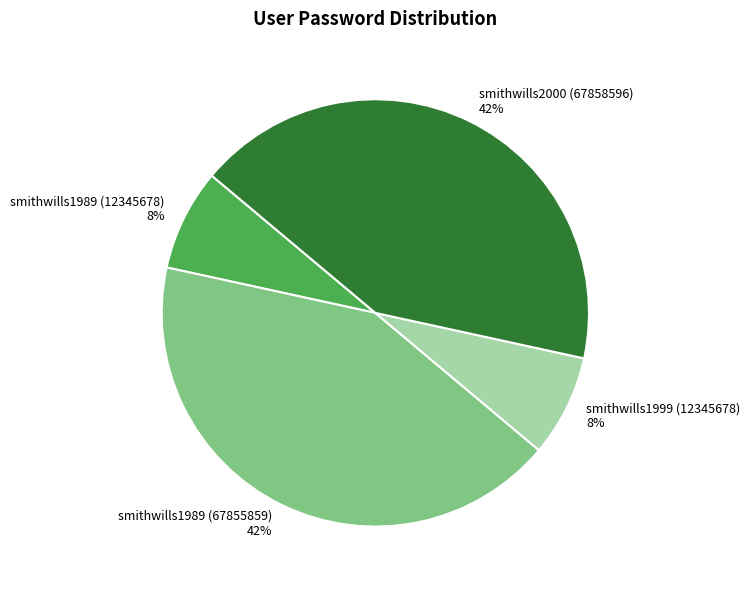

True or false: smithwills1999 (12345678) accounts for 23% of the total.

False